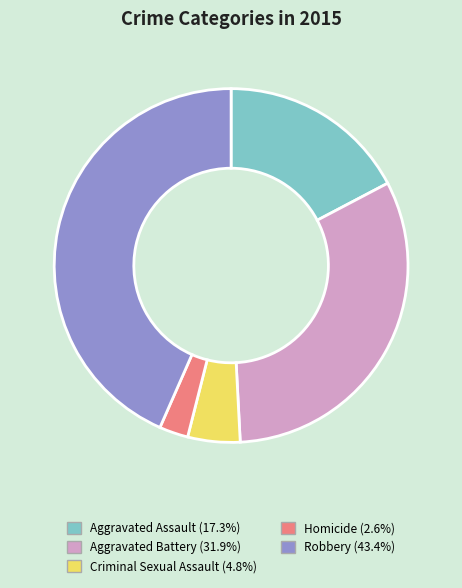

Combined, do Robbery and Aggravated Battery account for over 50%?

Yes